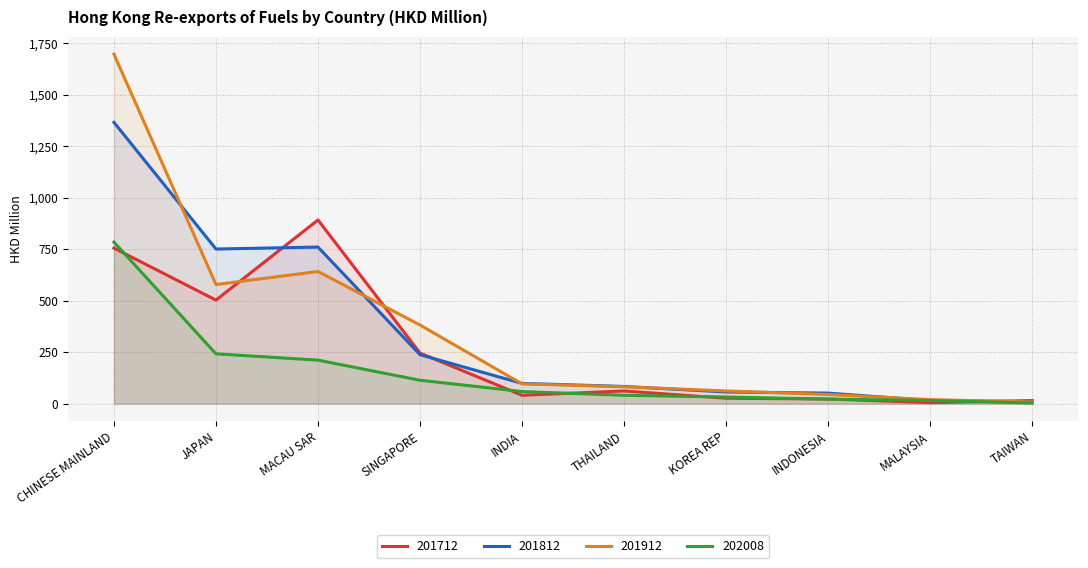

Reading left to right, what are all the values shown in this chart?

201712: CHINESE MAINLAND=755.0	JAPAN=502.4	MACAU SAR=891.3	SINGAPORE=245.4	INDIA=40.5	THAILAND=61.5	KOREA REP=26.1	INDONESIA=22.3	MALAYSIA=5.0	TAIWAN=15.0
201812: CHINESE MAINLAND=1365.4	JAPAN=750.3	MACAU SAR=759.9	SINGAPORE=237.5	INDIA=98.2	THAILAND=83.4	KOREA REP=56.5	INDONESIA=51.2	MALAYSIA=14.9	TAIWAN=9.0
201912: CHINESE MAINLAND=1696.2	JAPAN=578.0	MACAU SAR=641.4	SINGAPORE=381.6	INDIA=95.9	THAILAND=81.9	KOREA REP=61.6	INDONESIA=44.4	MALAYSIA=19.5	TAIWAN=8.2
202008: CHINESE MAINLAND=784.0	JAPAN=241.8	MACAU SAR=211.1	SINGAPORE=113.4	INDIA=58.6	THAILAND=40.5	KOREA REP=32.0	INDONESIA=22.1	MALAYSIA=14.9	TAIWAN=3.0